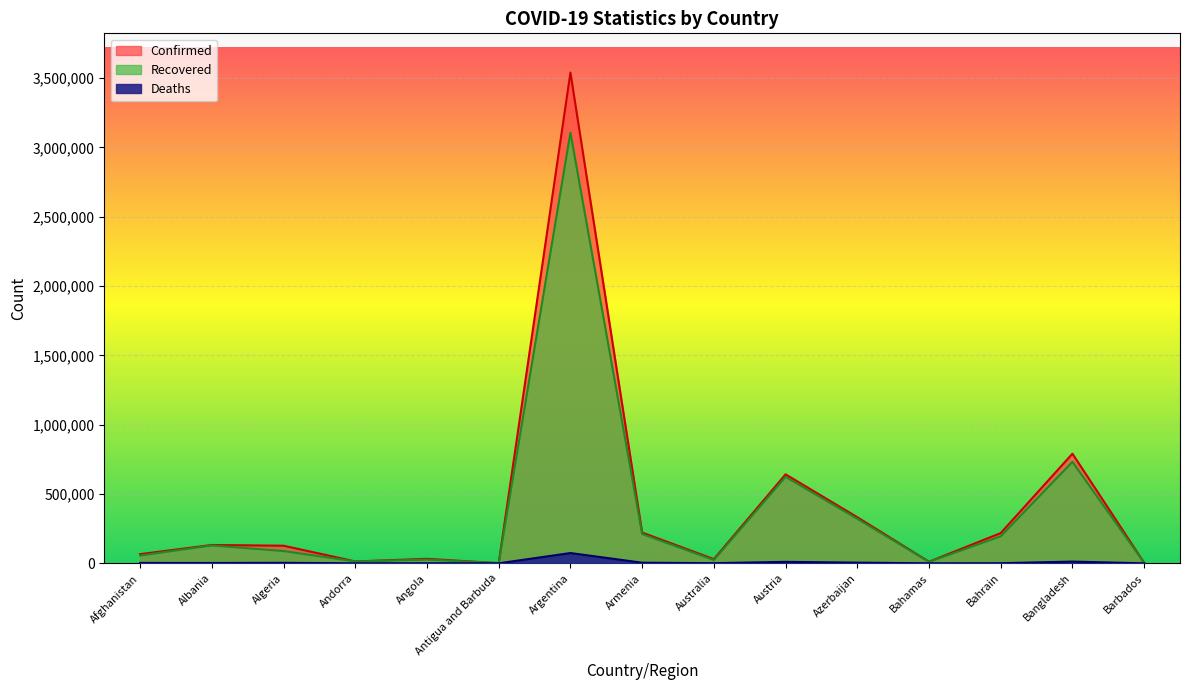

List the series in order of their peak value, highest first.

Confirmed, Recovered, Deaths